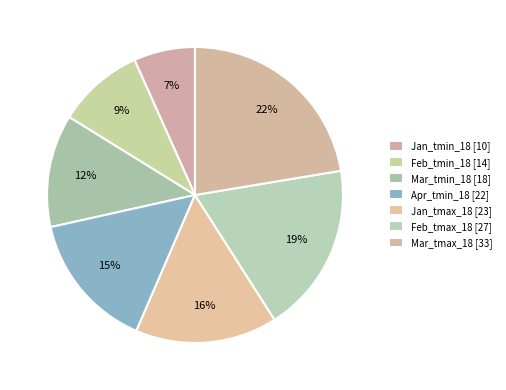

How many segments does this pie chart have?

7